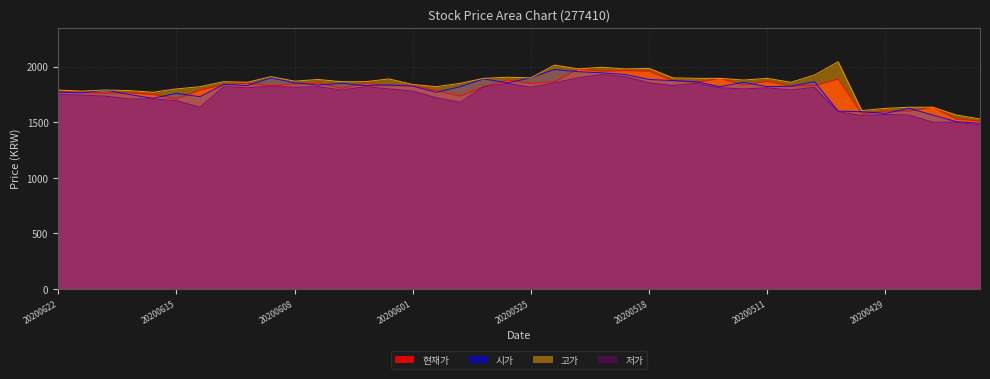

Does the chart have visible grid lines?

Yes